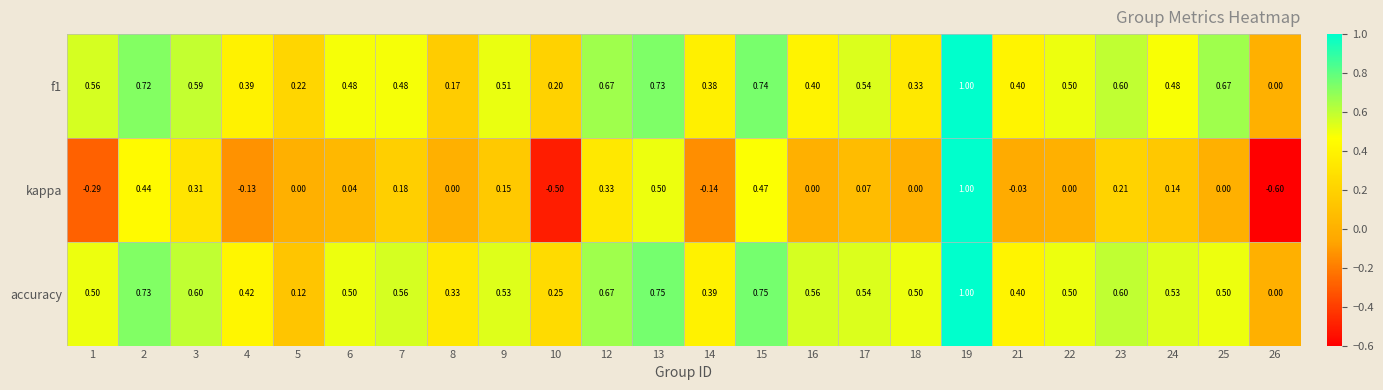

What is the smallest value displayed?

-0.6